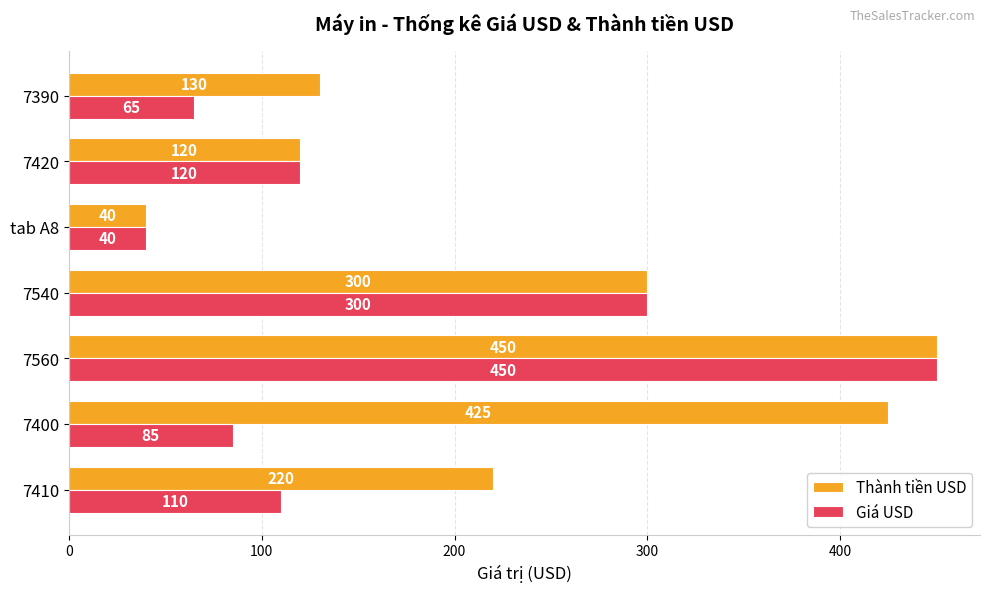

Which label corresponds to the largest value in the chart?

7560